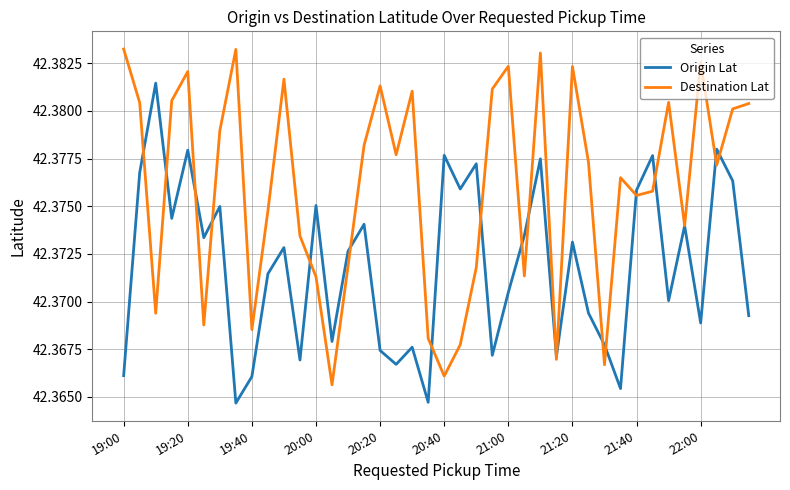

Does the chart display data point markers on the line(s)?

No